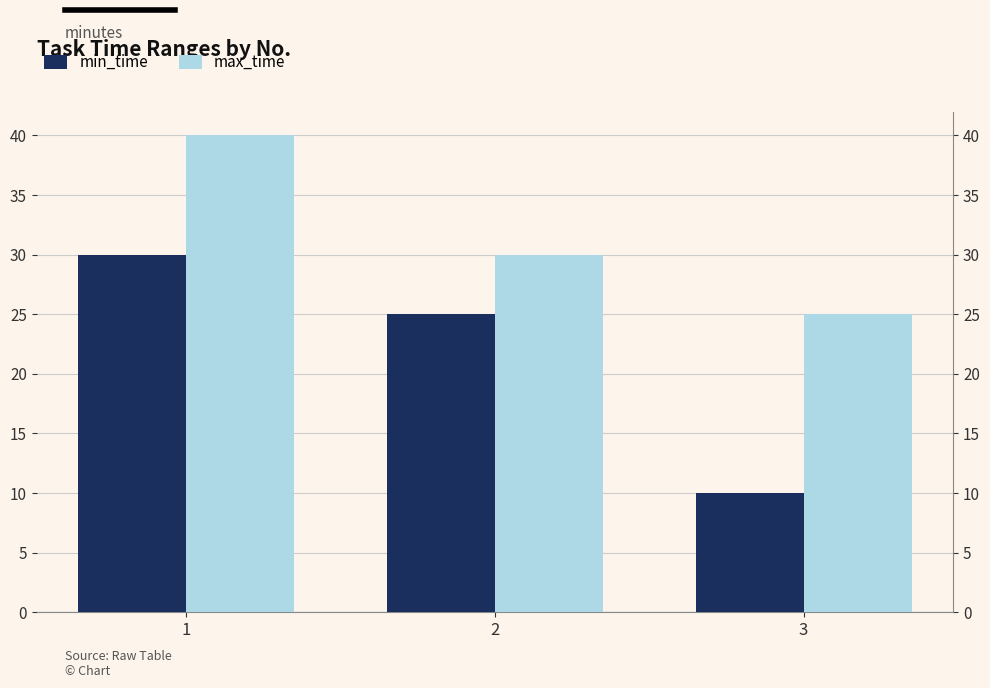

How many distinct data groups are displayed?

2